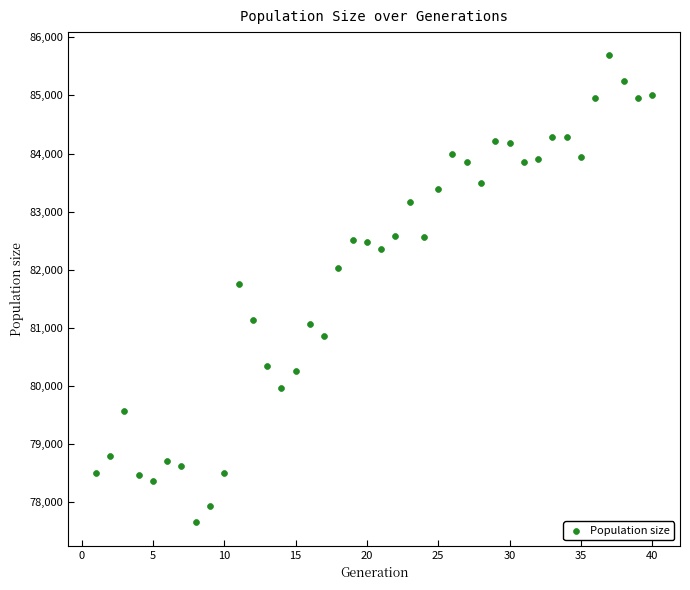

What is the range of Y values (max minus min)?

8034